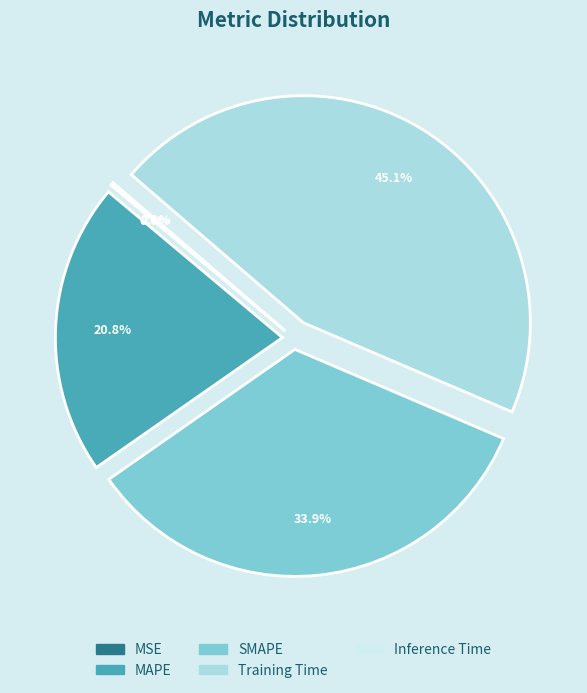

Which slice is the largest?

Training Time